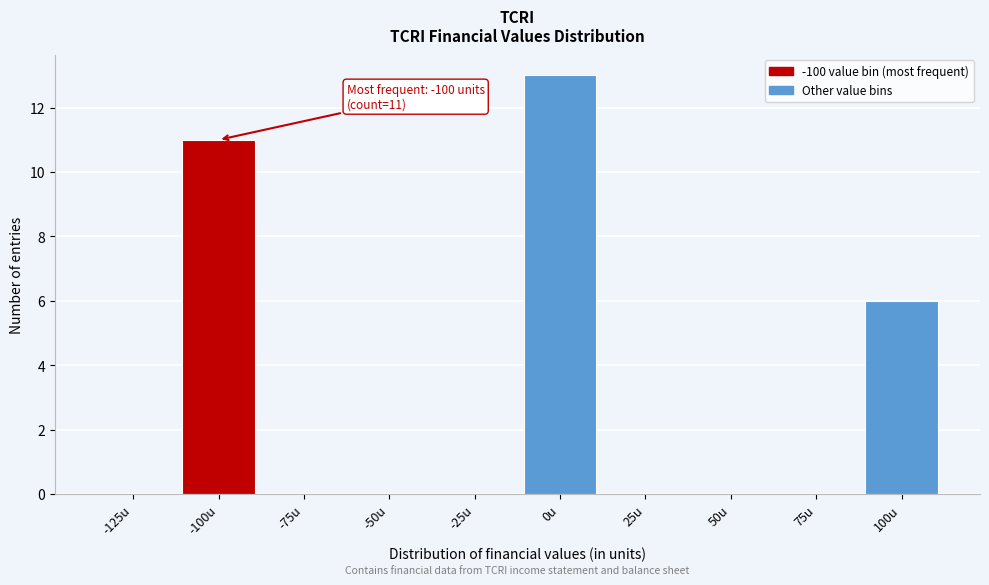

Reading left to right, transcribe all the data shown in this chart.

-125u=0	-100u=11	-75u=0	-50u=0	-25u=0	0u=13	25u=0	50u=0	75u=0	100u=6